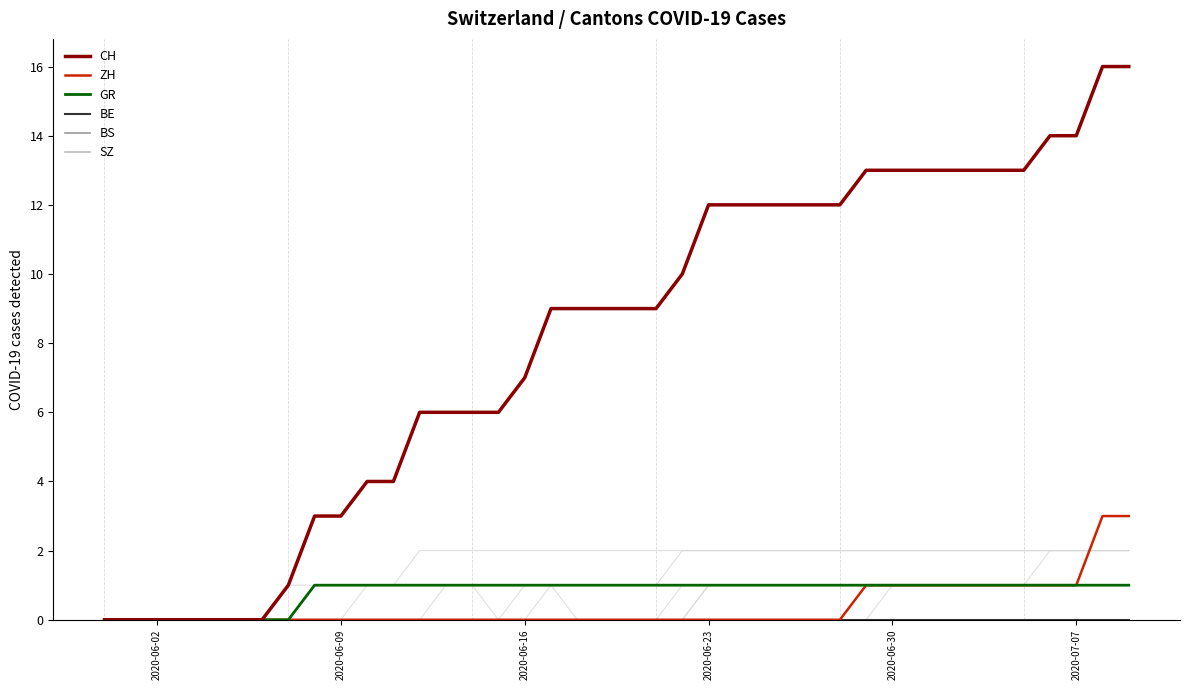

What position from the left is 2020-06-30?

31